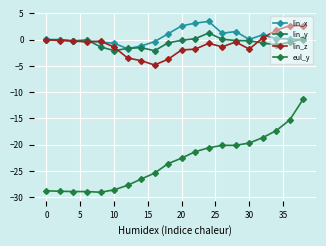

Reading left to right, what are all the values shown in this chart?

lin_x: 0.1	-0.0	-0.3	-0.2	-0.5	-0.7	-1.7	-1.2	-0.4	1.1	2.6	3.1	3.5	1.2	1.5	0.0	0.9	0.2	0.2	-0.0
lin_y: -0.1	0.0	-0.2	-0.1	-1.4	-2.1	-1.7	-1.5	-2.1	-0.6	-0.1	0.2	1.3	0.1	-0.2	-0.2	-0.6	-1.0	-0.5	0.2
lin_z: 0.0	-0.2	-0.3	-0.4	-0.3	-1.4	-3.5	-4.0	-4.8	-3.7	-2.0	-1.8	-0.7	-1.4	-0.4	-1.8	0.3	1.8	2.7	2.6
eul_y: -28.8	-28.8	-28.9	-28.9	-29.0	-28.6	-27.7	-26.5	-25.4	-23.6	-22.5	-21.3	-20.6	-20.1	-20.1	-19.7	-18.6	-17.3	-15.3	-11.3